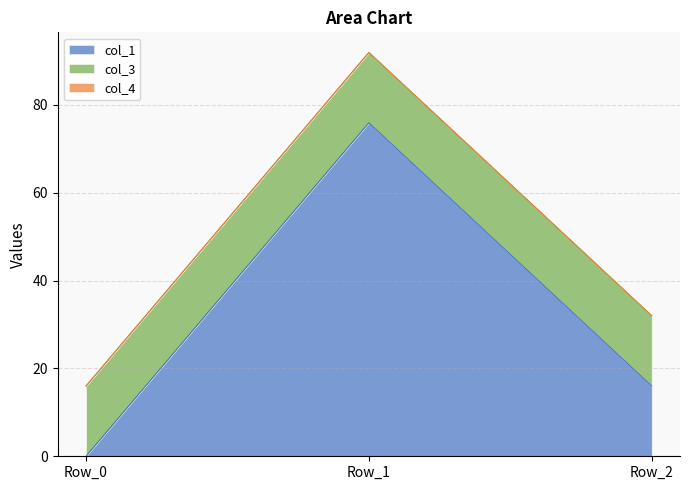

Rank the series by their maximum value, from lowest to highest.

col_4, col_3, col_1